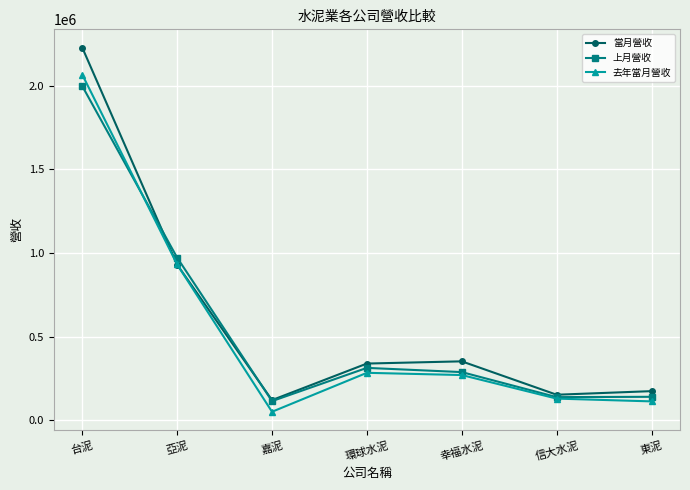

How many lines are shown in the chart?

3